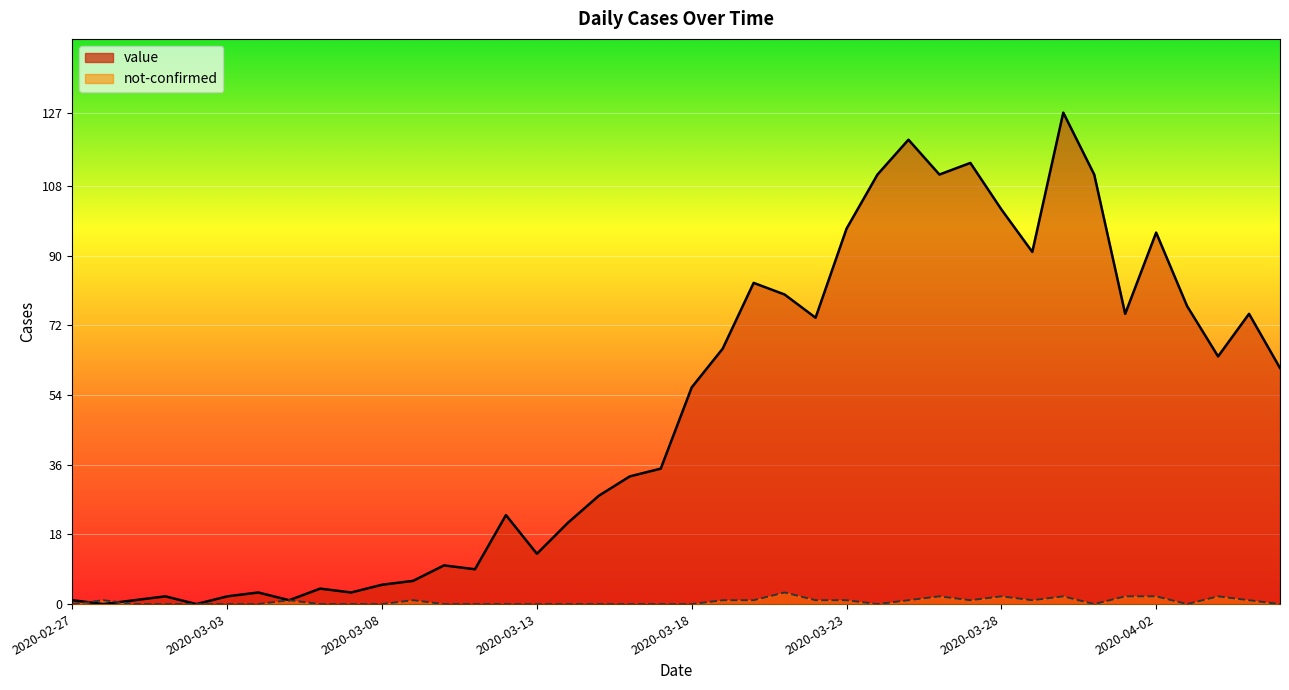

What is the approximate value of value at 2020-03-18, to the nearest 50?

50